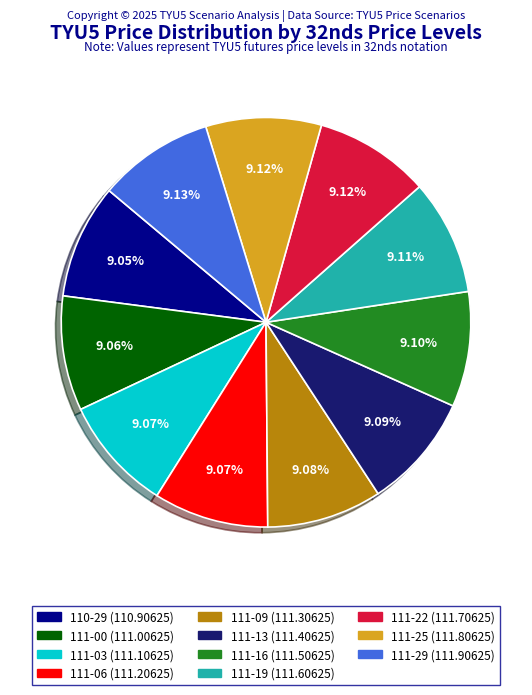

Count the number of slices in the pie.

11